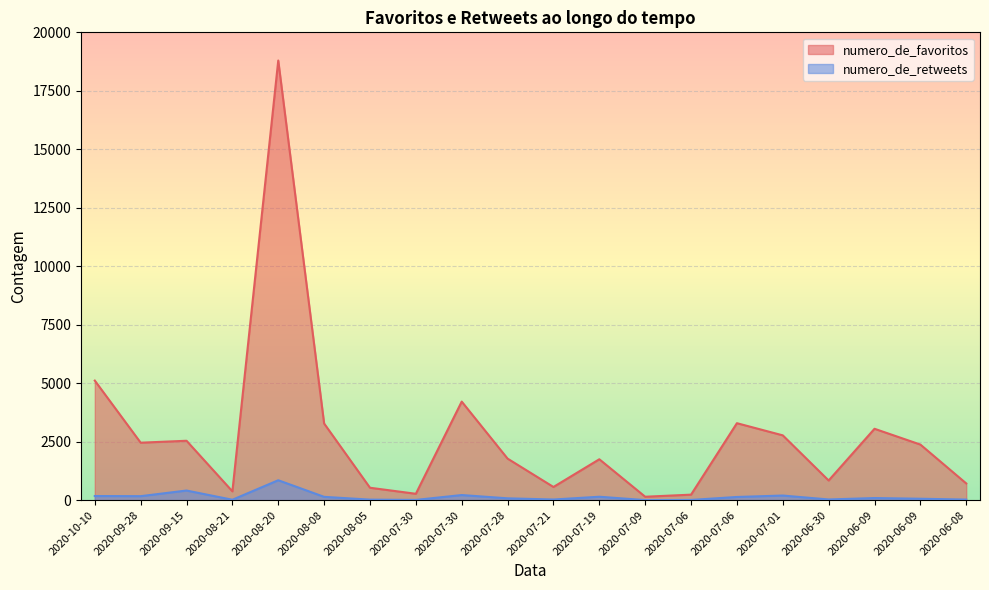

How many data points in numero_de_retweets are less than 91?

10